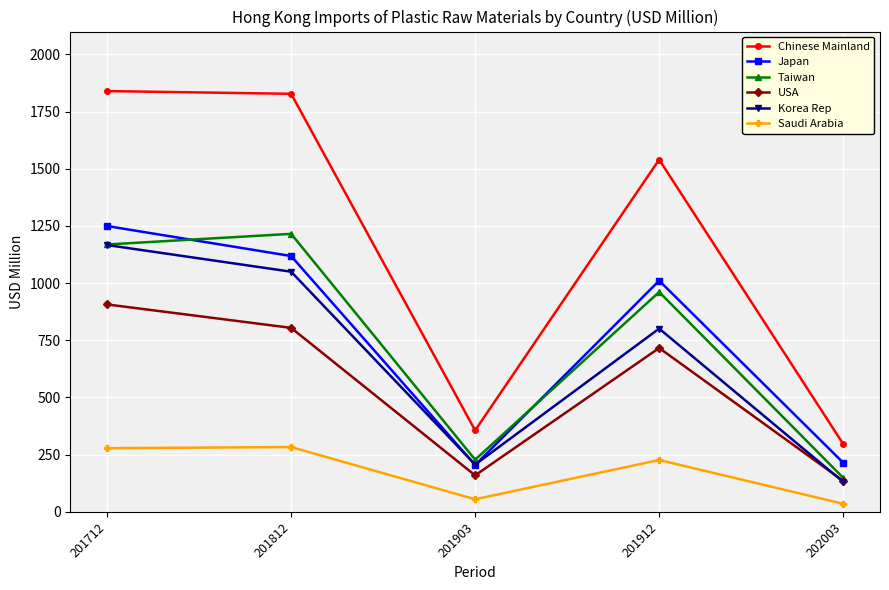

Between 201903 and 202003, which series saw the biggest shift?

Taiwan